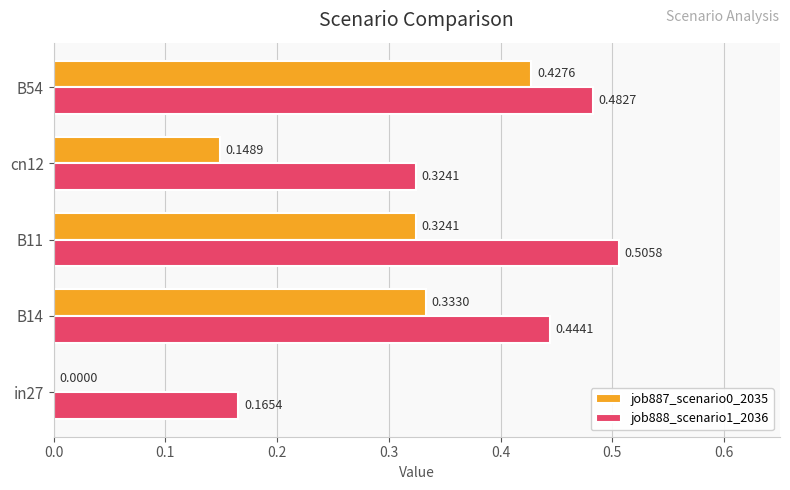

What is the sum of the job888_scenario1_2036 values at B54 and B11?

1.0